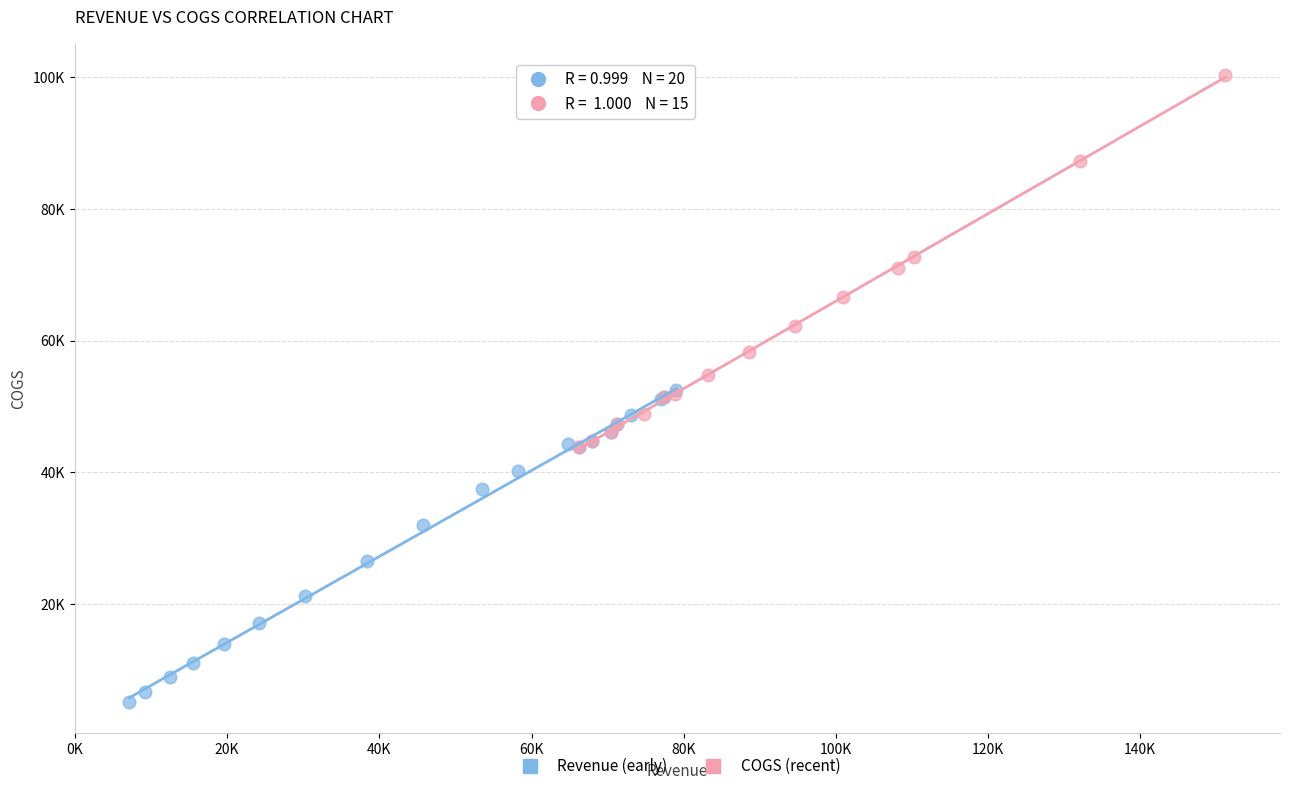

Which series reaches the minimum Y coordinate?

Revenue (early)